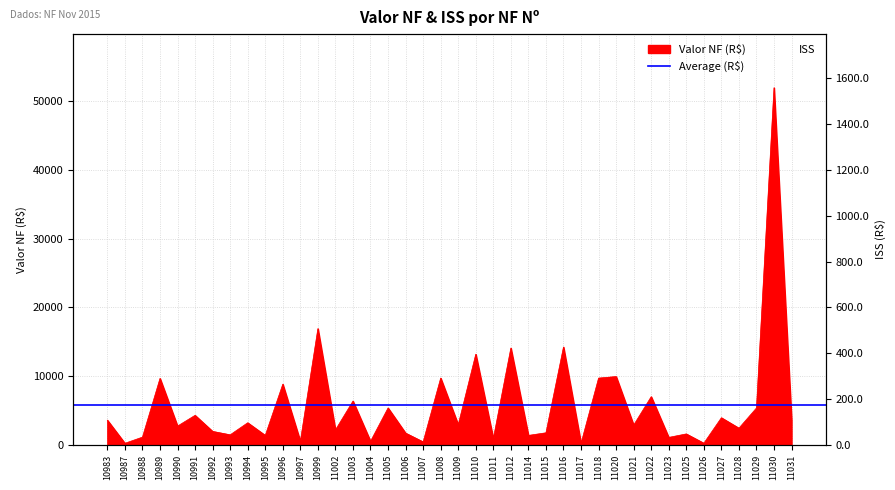

What value does the data have at 10990?

2739.2